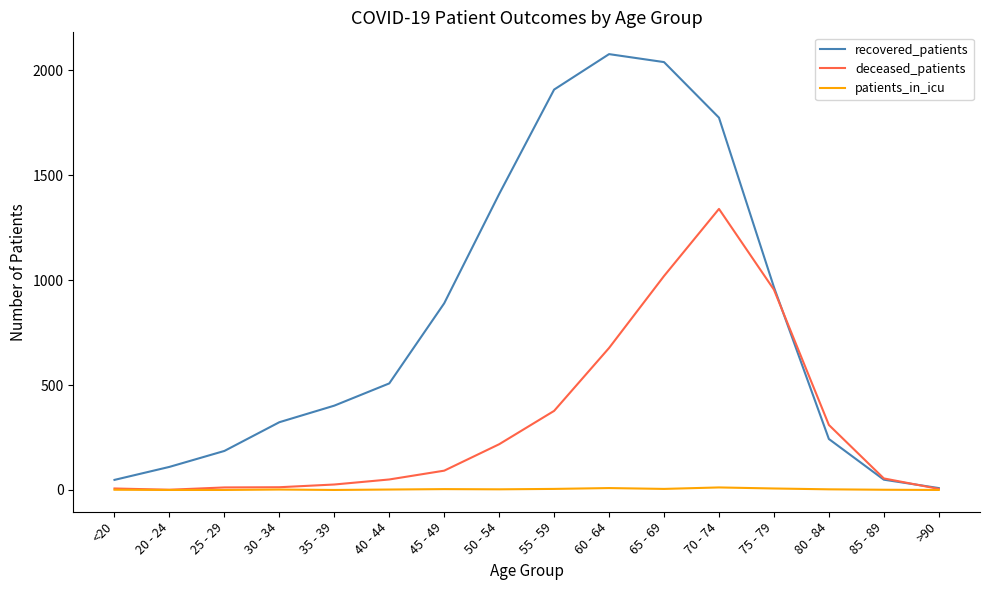

List the series in order of their peak value, lowest first.

patients_in_icu, deceased_patients, recovered_patients